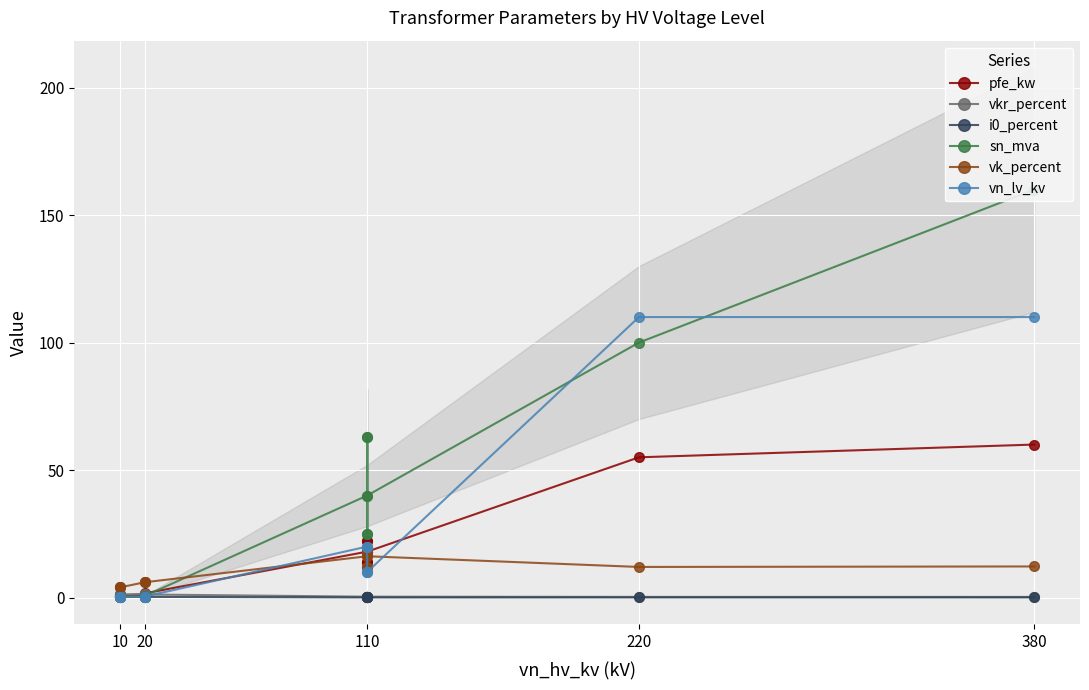

How many data points in sn_mva are above 25?

6